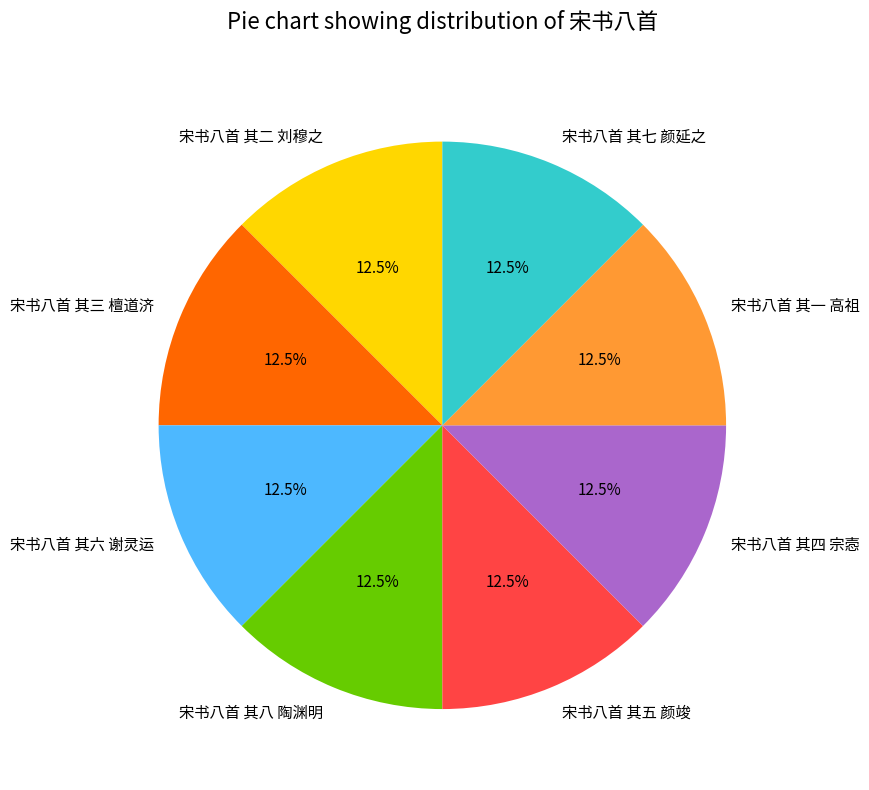

How many slices are in this pie chart?

8